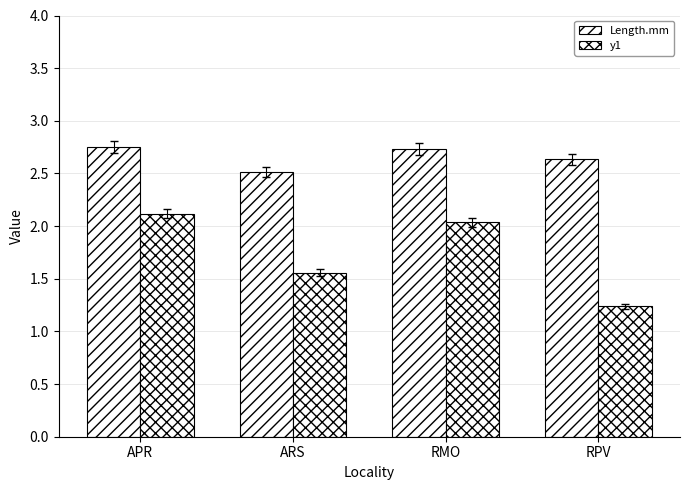

How many bars are there in total?

8